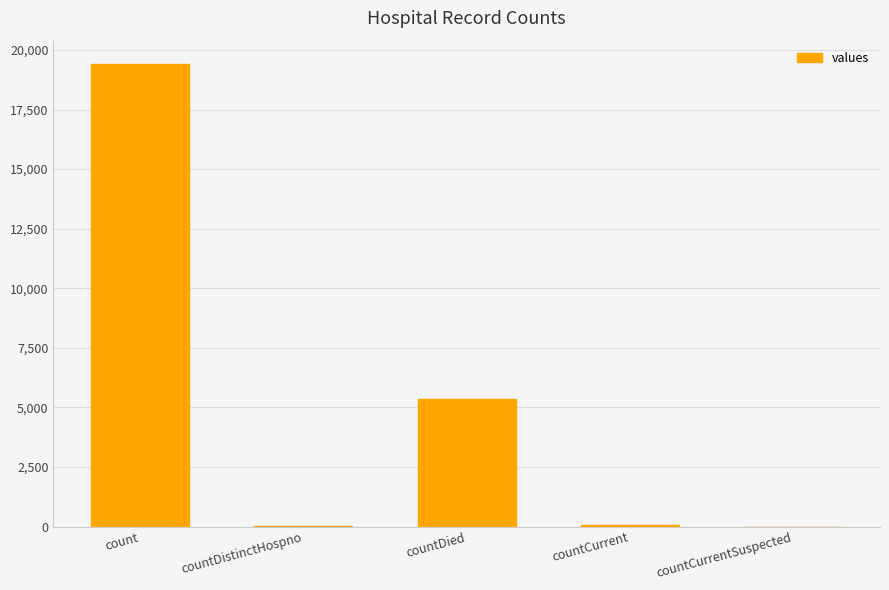

What is the greatest value displayed?

19420